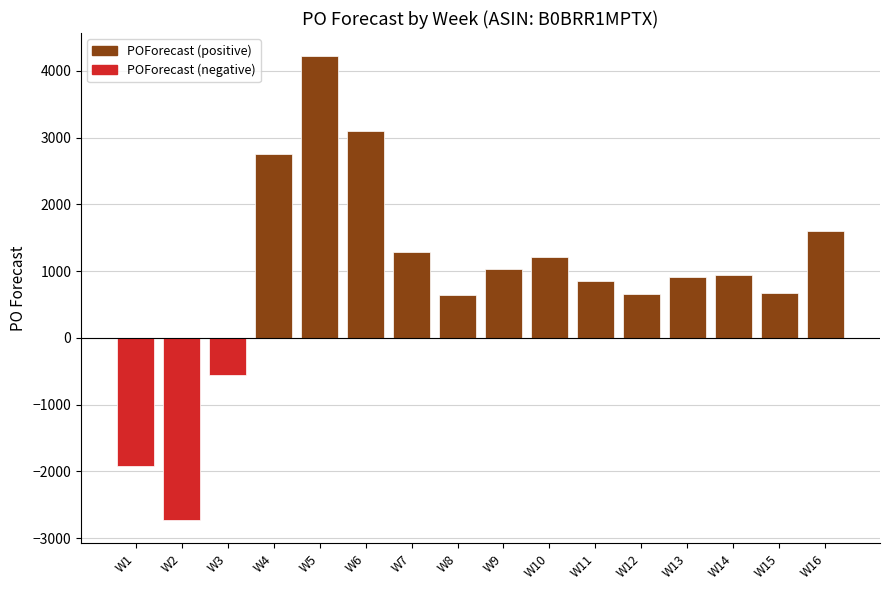

Does the chart contain stacked bars?

No